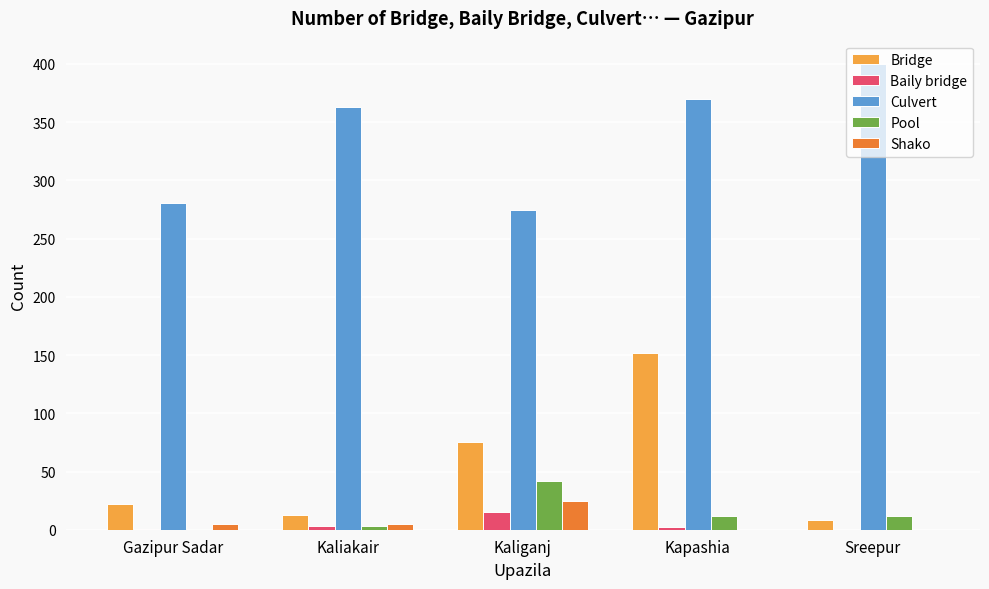

Which category has the highest value in the Culvert series?

Sreepur